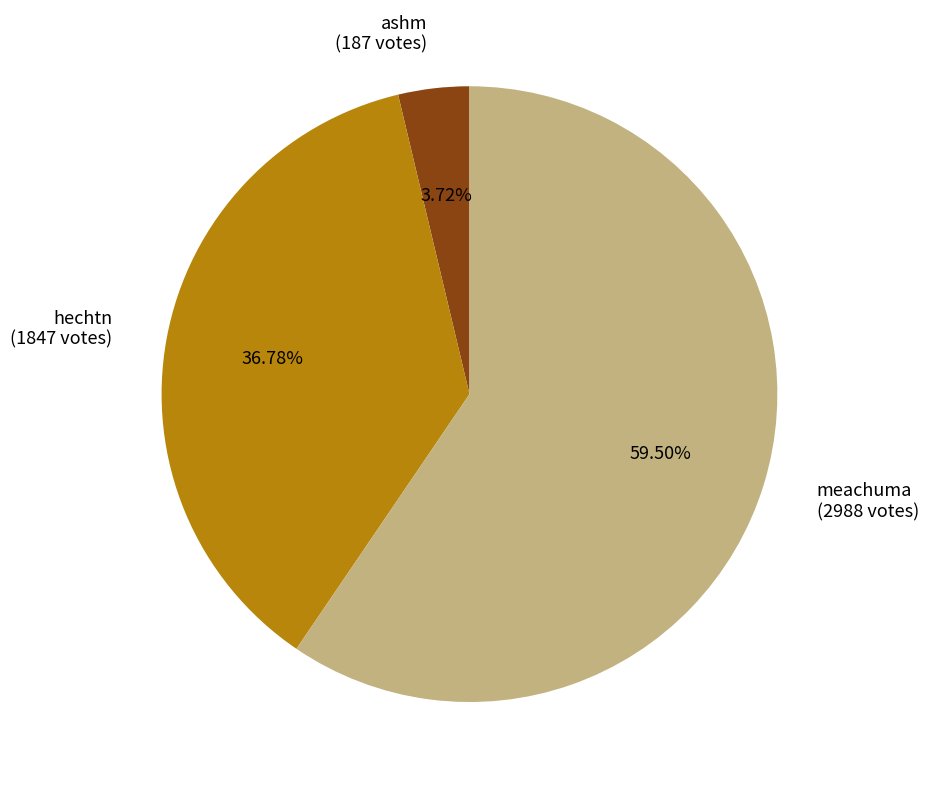

Is the sum of meachuma (2988 votes) and hechtn (1847 votes) greater than half?

Yes